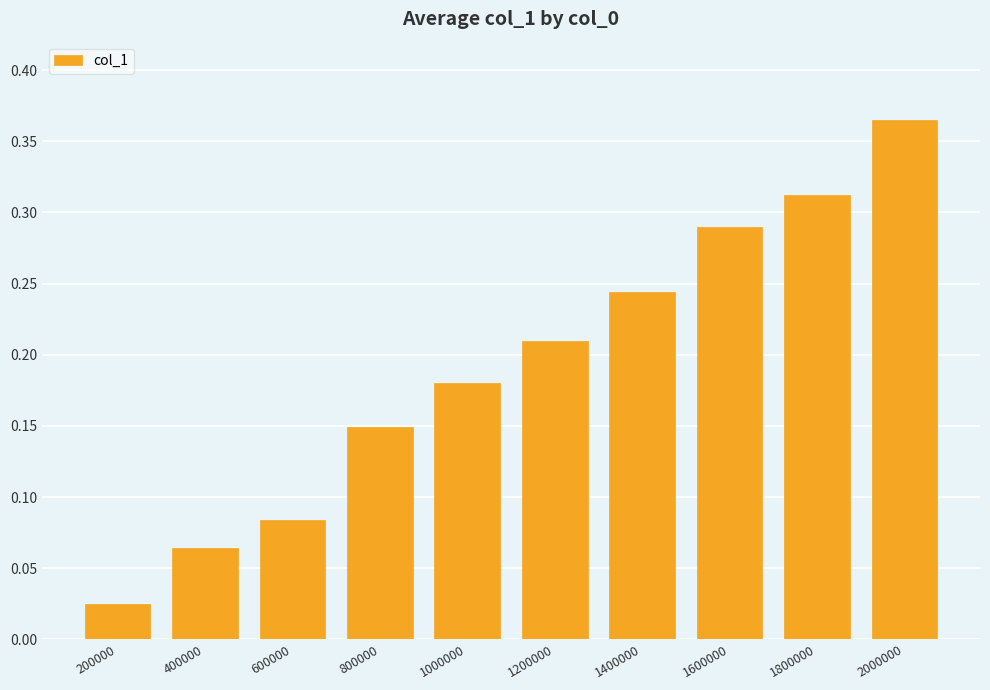

What is the sum of all values?

1.9